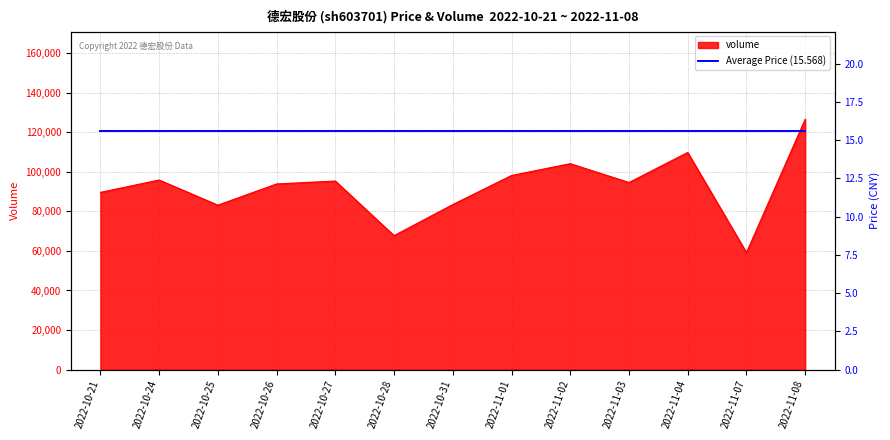

Rank the categories by value from lowest to highest.

2022-11-07, 2022-10-28, 2022-10-25, 2022-10-31, 2022-10-21, 2022-10-26, 2022-11-03, 2022-10-27, 2022-10-24, 2022-11-01, 2022-11-02, 2022-11-04, 2022-11-08